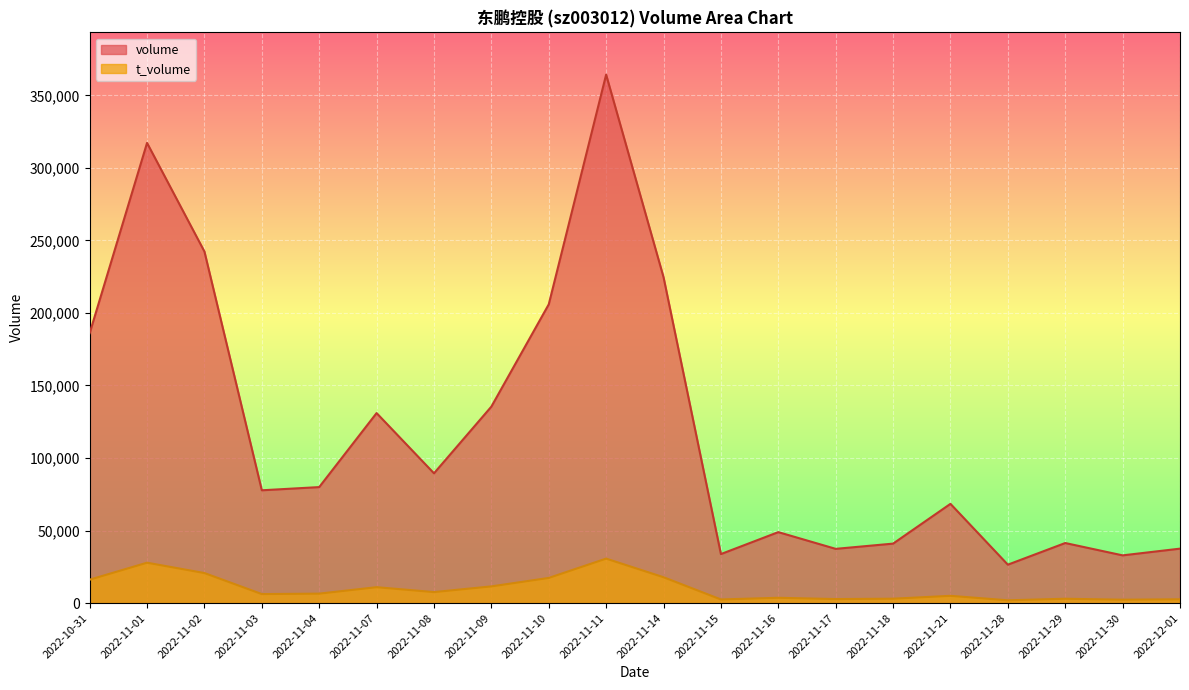

At which category does the chart reach its minimum across all series?

2022-11-28